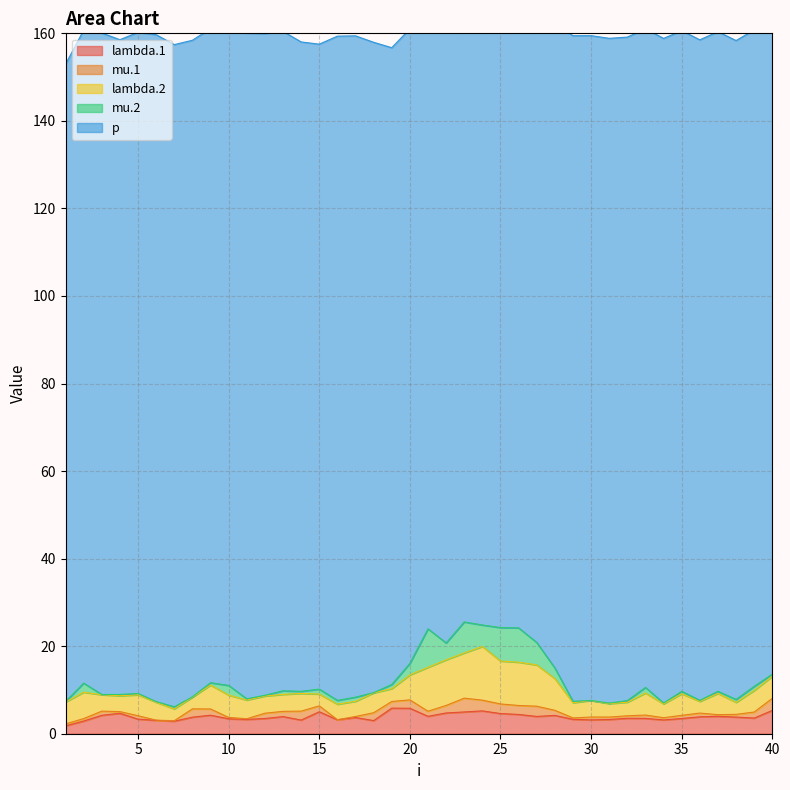

At which label is lambda.2 closest to 7?

28